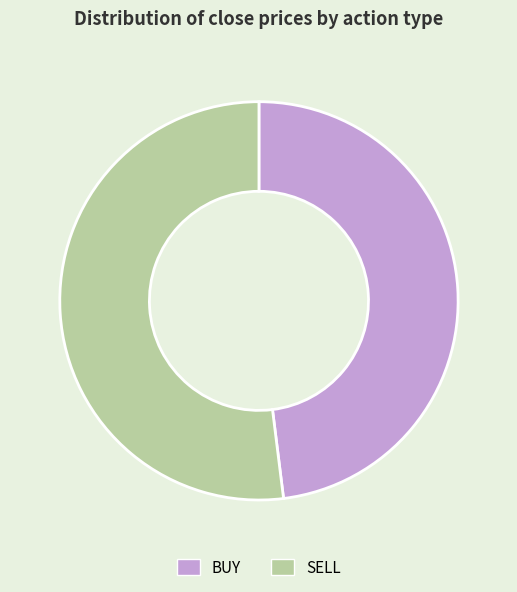

Rank the categories by value from lowest to highest.

BUY, SELL